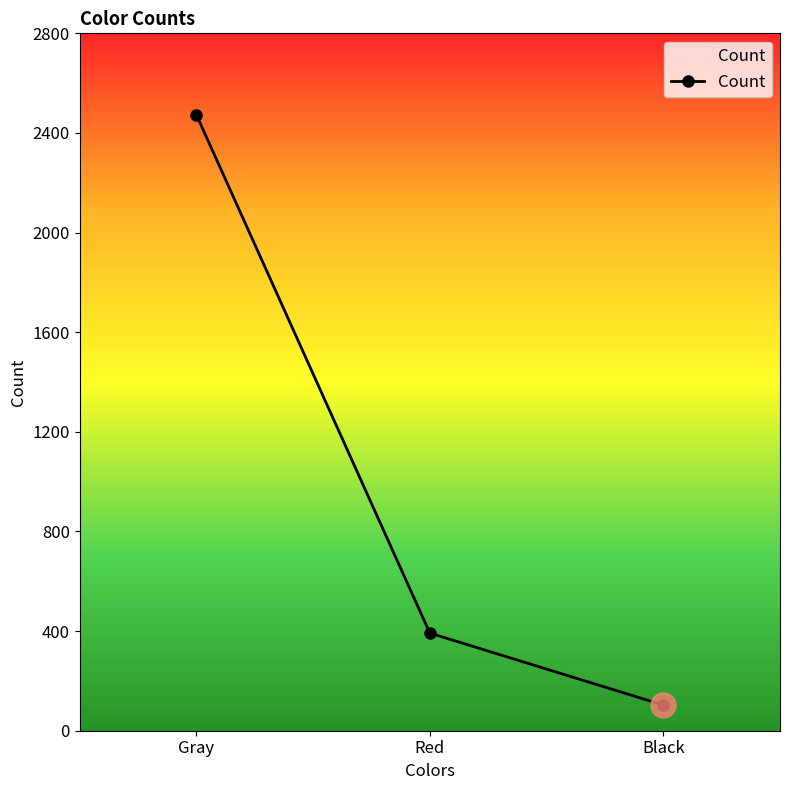

Which category has the highest value across all series?

Gray